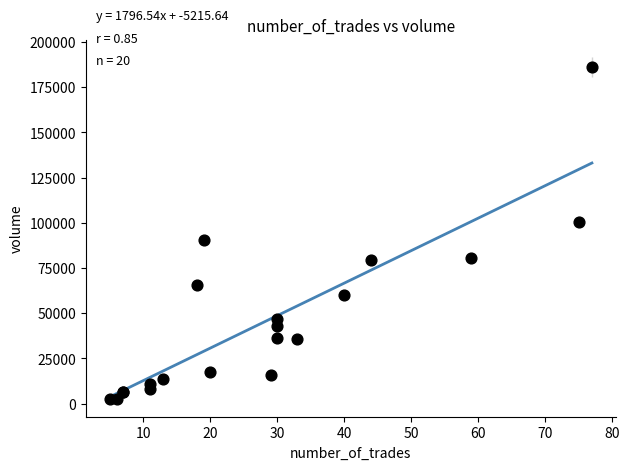

What Y value in the scatter plot is closest to 94317?

90638